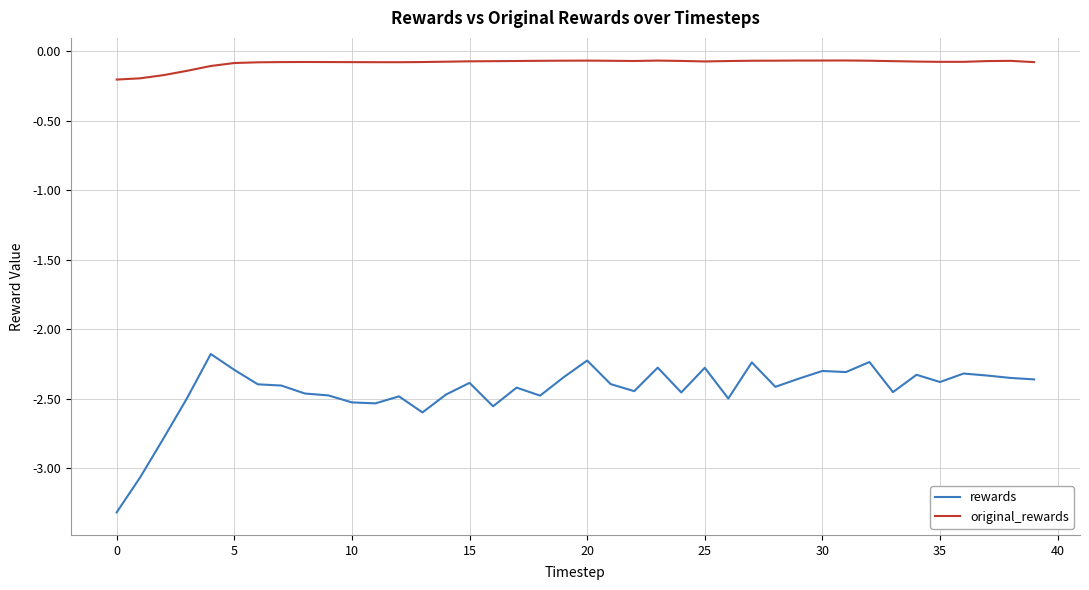

What is the smallest value displayed?

-3.3